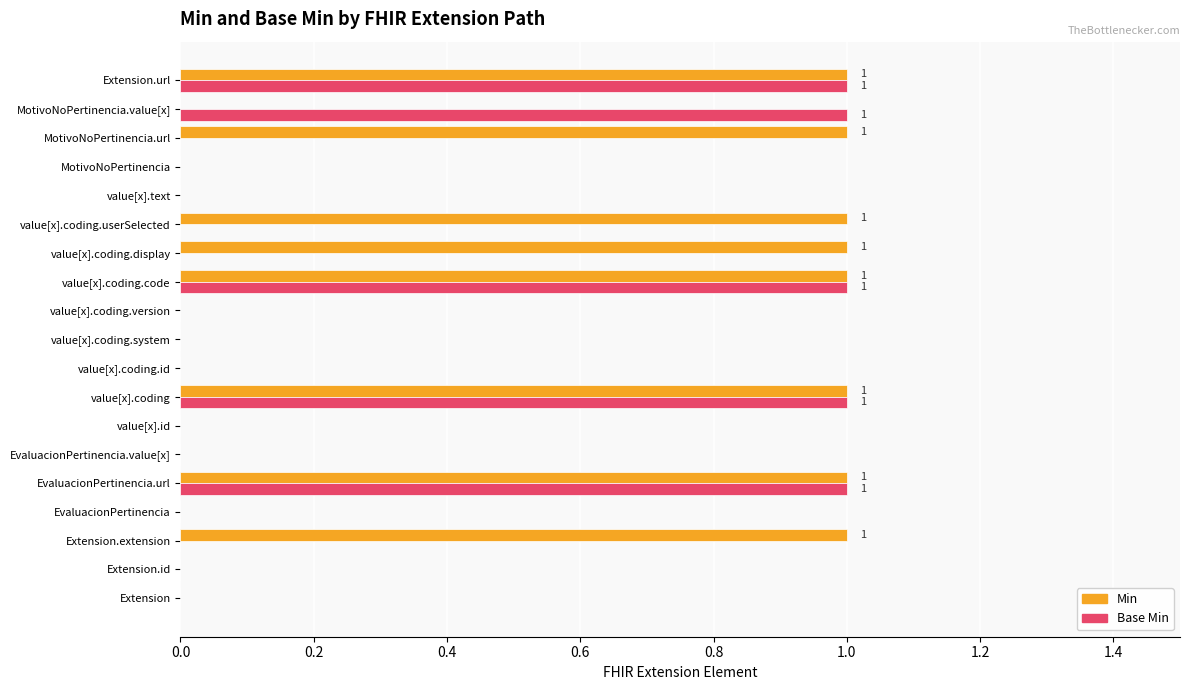

The Base Min series shows 0 at EvaluacionPertinencia. True or false?

True